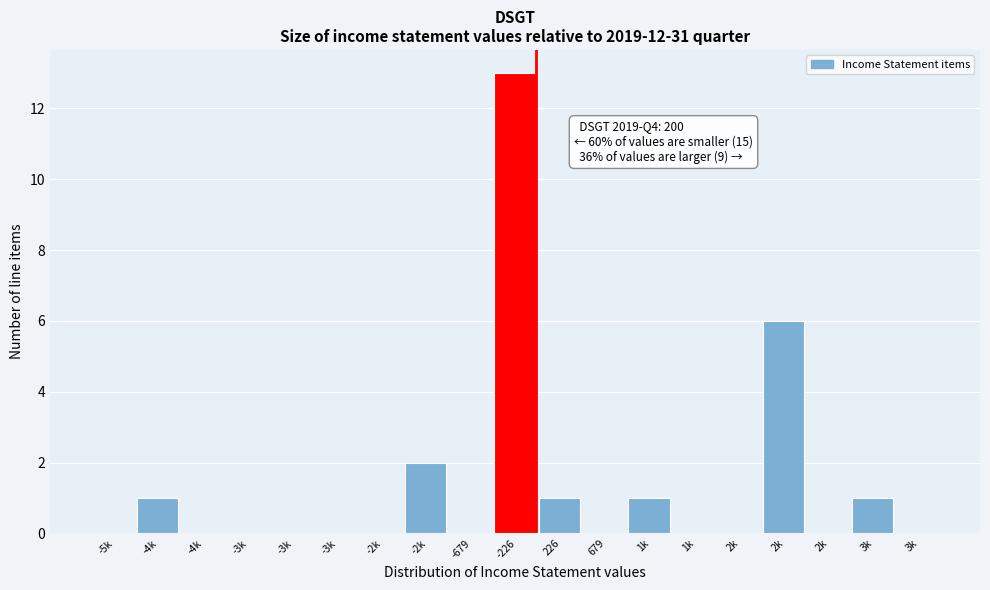

Are the bars horizontal?

No